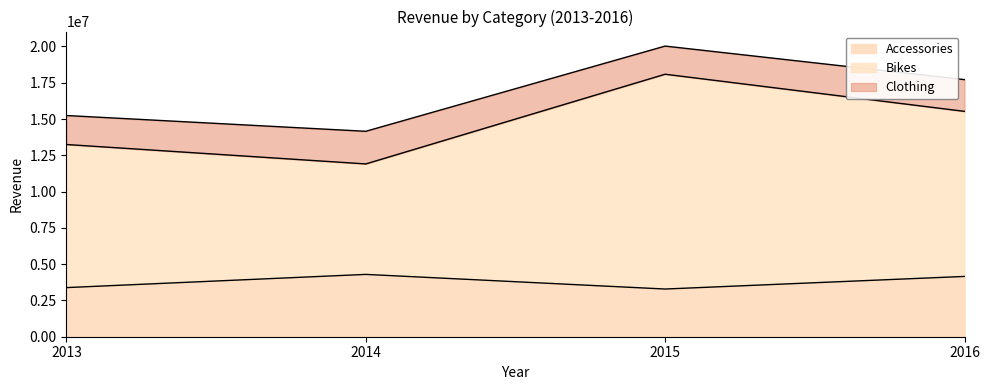

Which label corresponds to the largest value in the chart?

2015